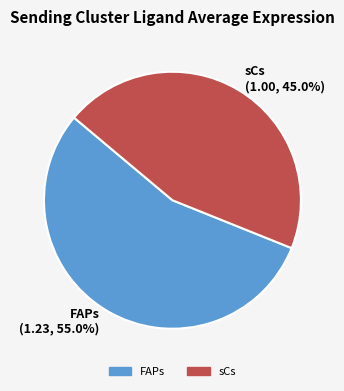

To the nearest percent, what portion does sCs represent?

45%